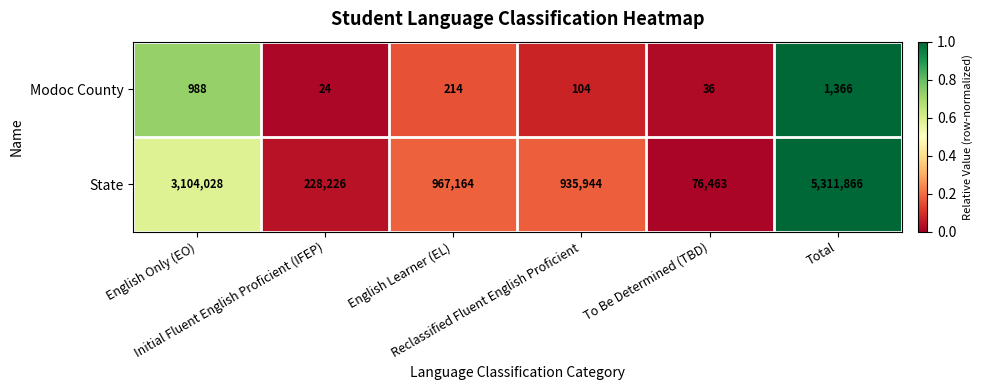

What is the lowest value of the Modoc County series?

24